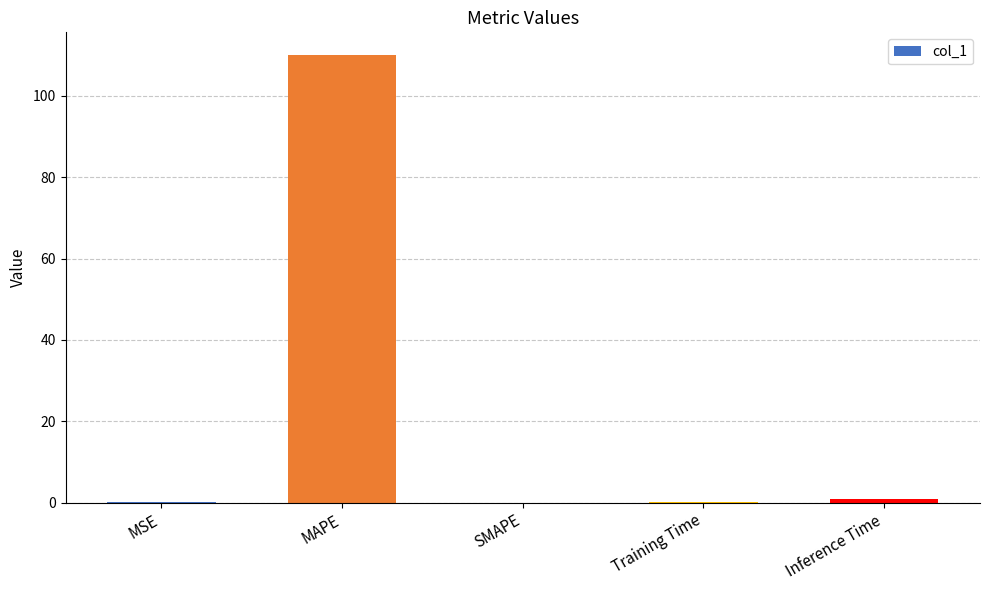

What is the change in value from MAPE to Training Time?

-110.0